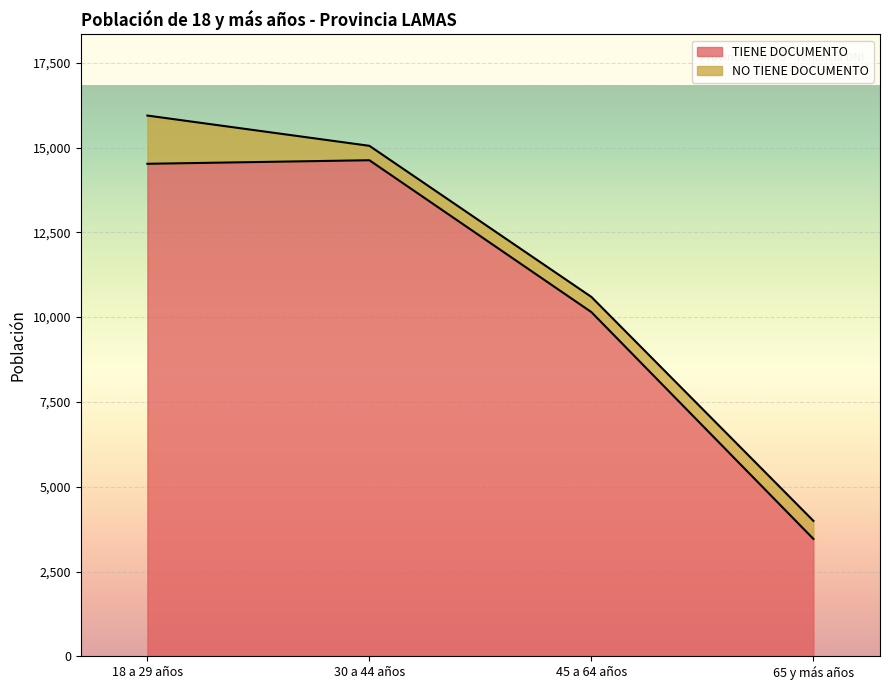

What is the smallest value displayed?

3462